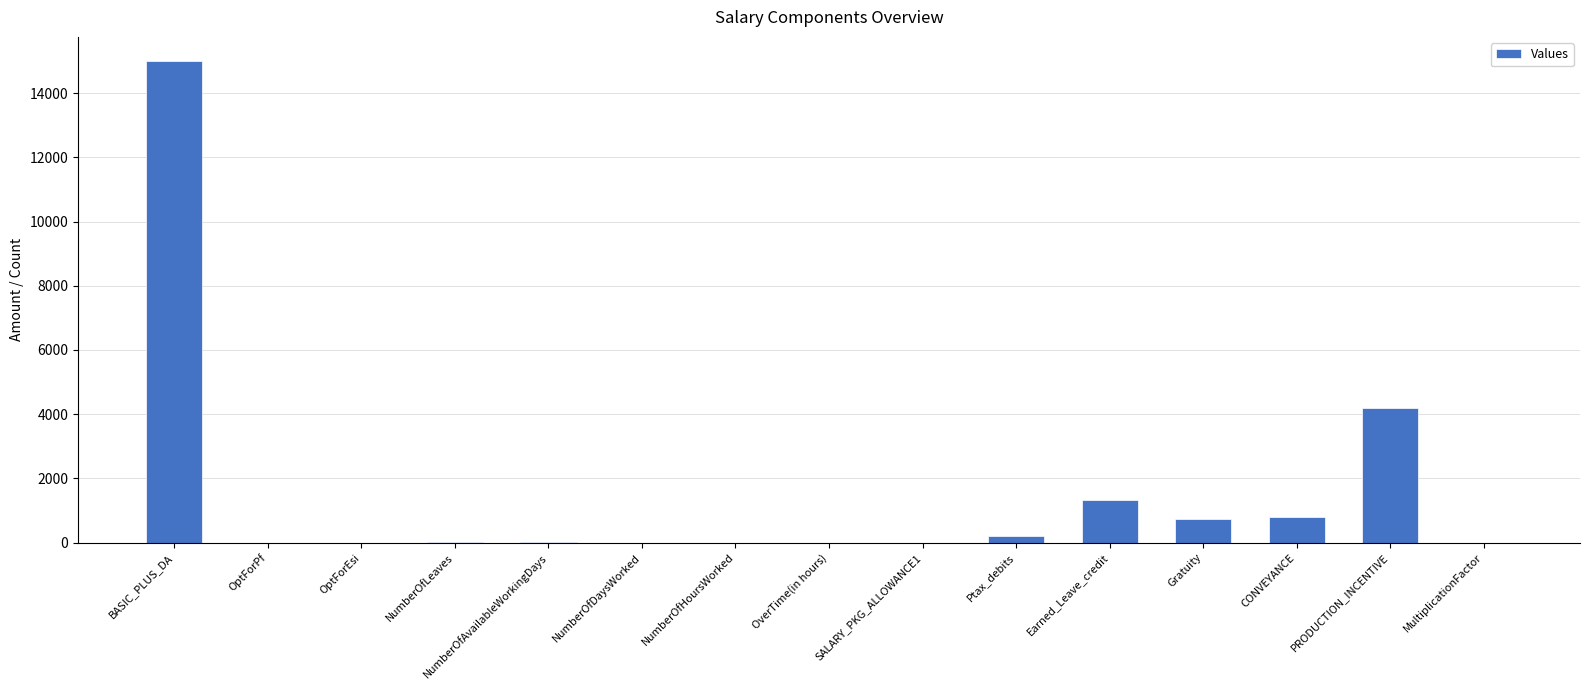

What is the change in value from NumberOfDaysWorked to PRODUCTION_INCENTIVE?

+4200